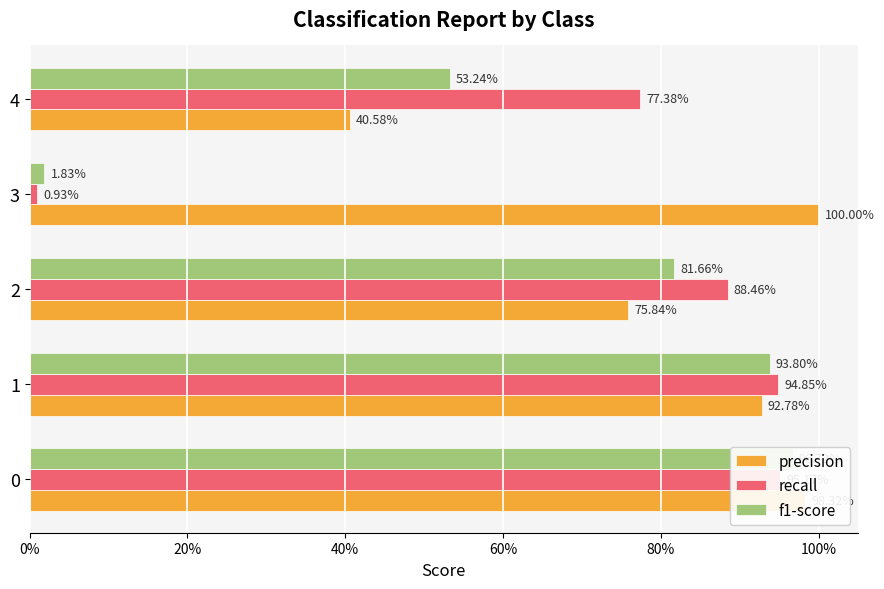

What is the lowest value of the precision series?

0.4